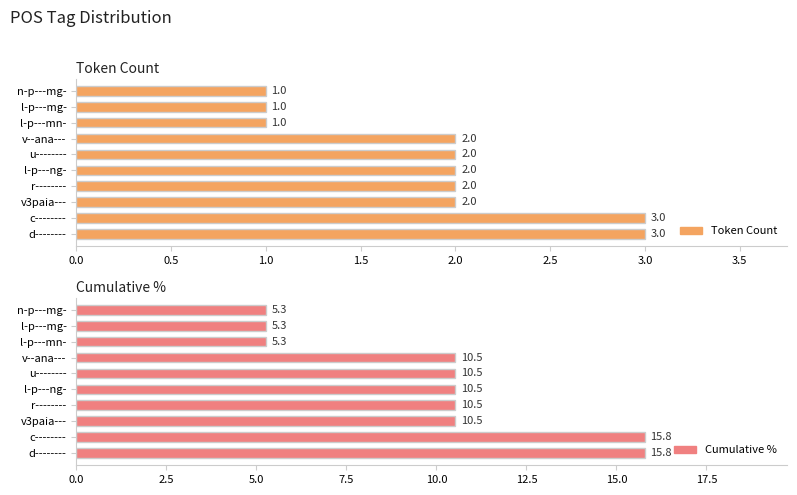

Which series has the largest range (max minus min)?

Cumulative %